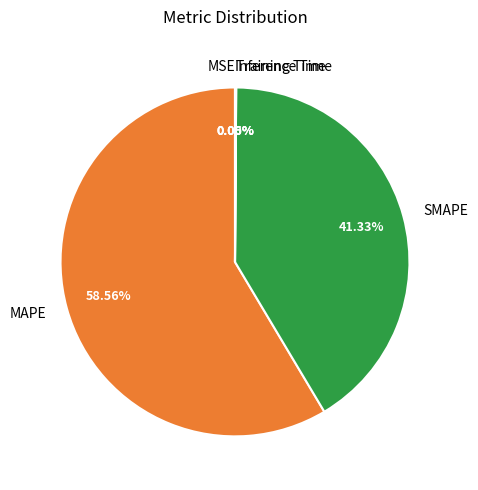

What is the majority slice?

MAPE